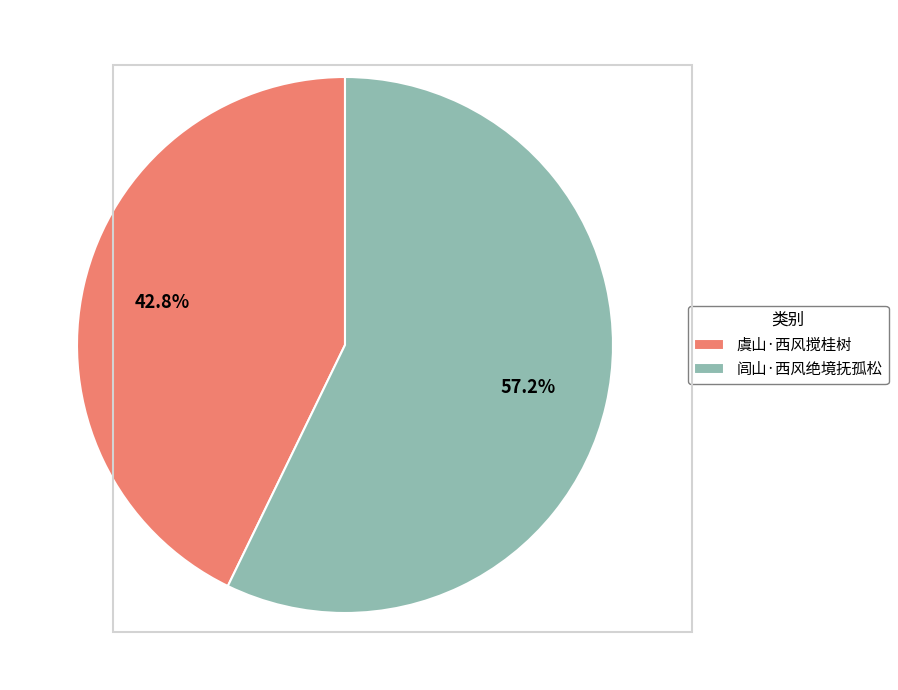

To the nearest percent, what portion does 闾山·西风绝境抚孤松 represent?

57%